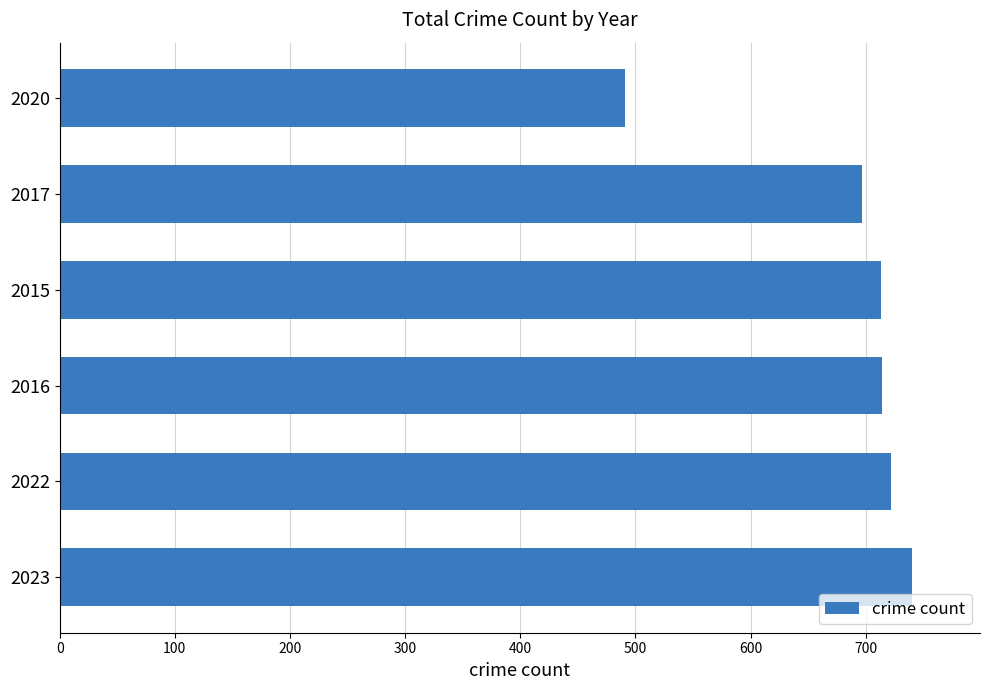

What is the difference between the second highest and second lowest values?

25